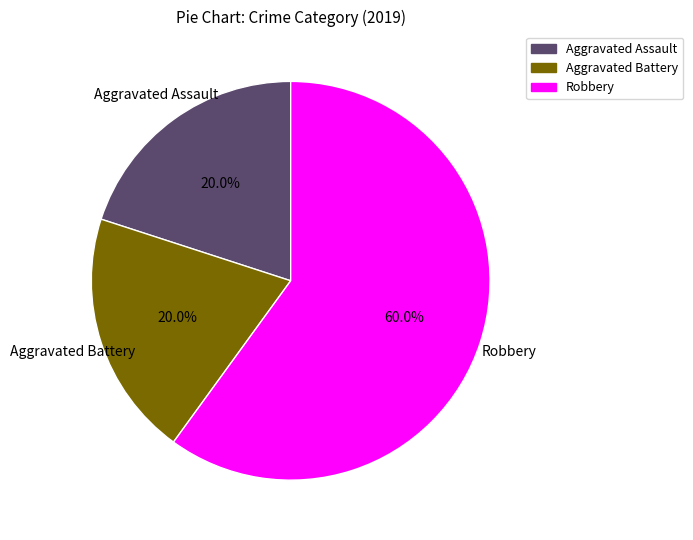

How many slices are in this pie chart?

3